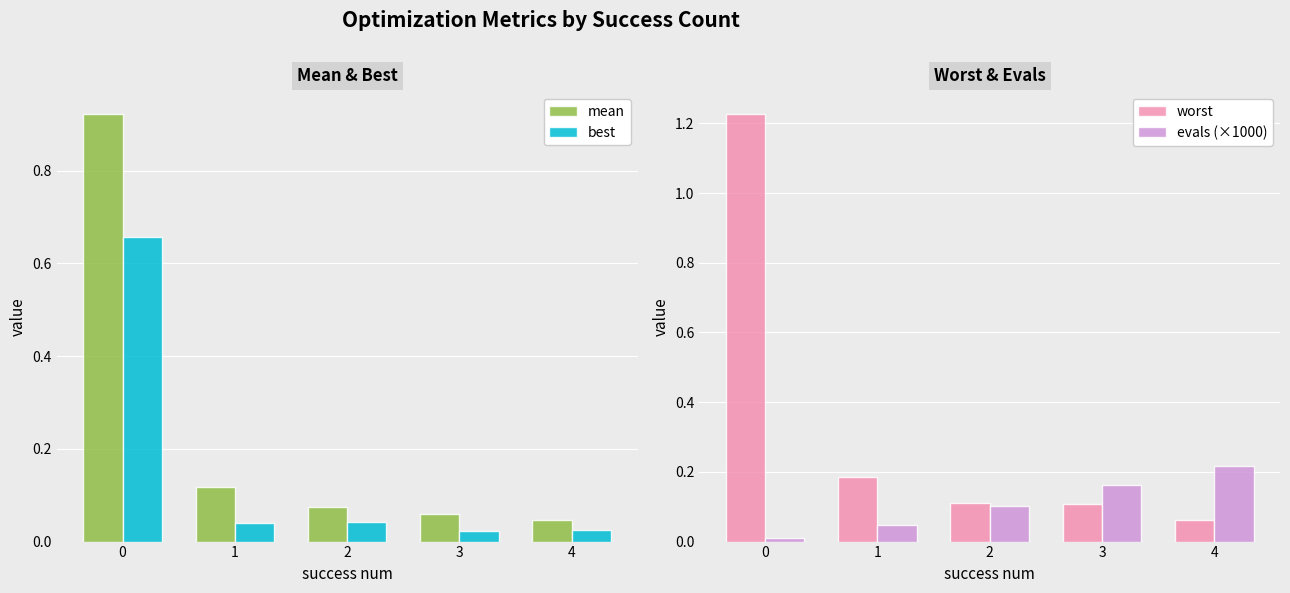

Which has a higher value, 4 or 3?

3